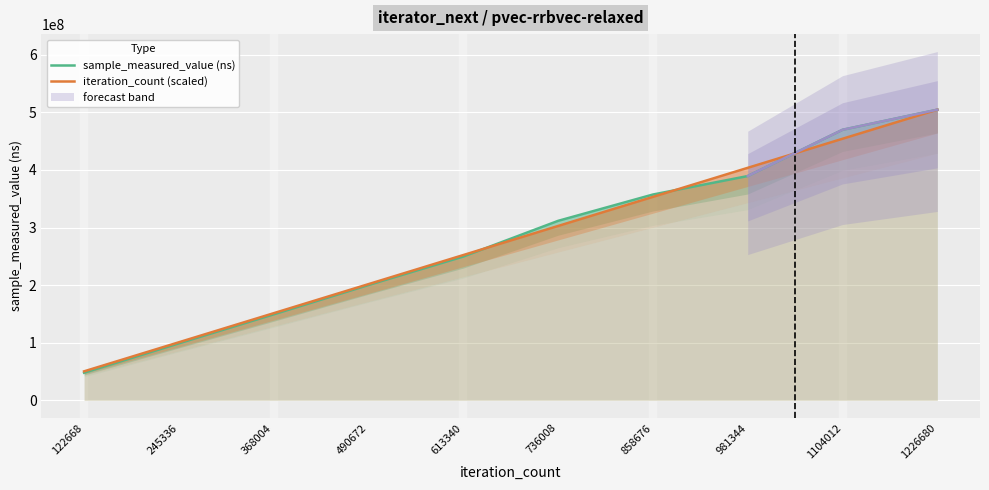

How many lines are shown in the chart?

2